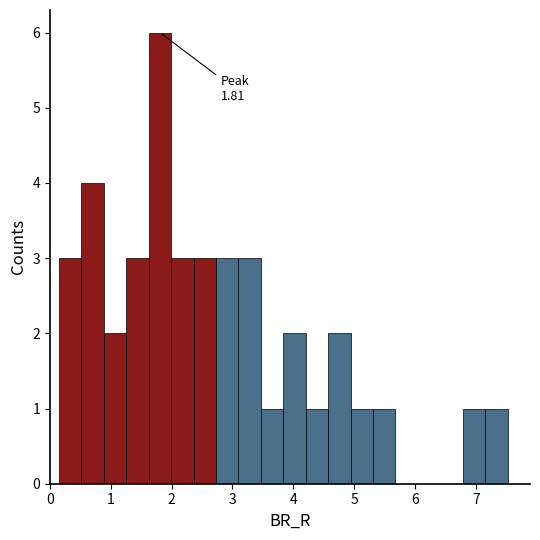

Around what value on the x-axis is the tallest bar? Give the approximate position of its centre, as read against the axis.

1.8